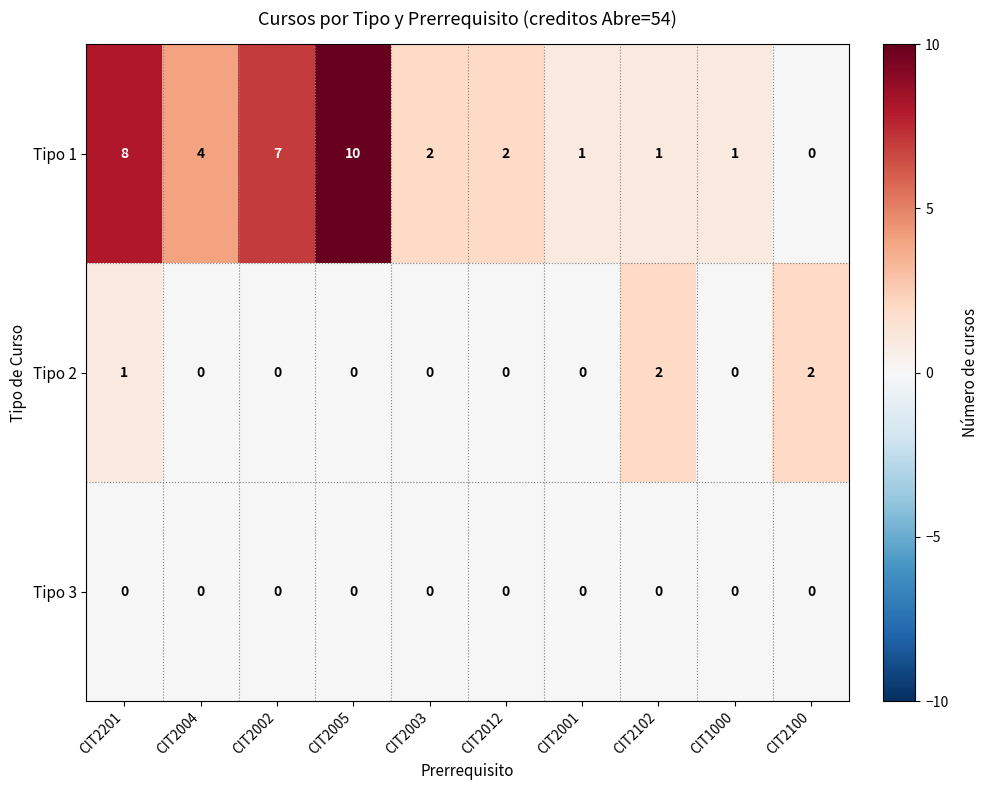

Reading left to right, list all the values displayed in this chart.

Tipo 1: CIT2201=8	CIT2004=4	CIT2002=7	CIT2005=10	CIT2003=2	CIT2012=2	CIT2001=1	CIT2102=1	CIT1000=1	CIT2100=0
Tipo 2: CIT2201=1	CIT2004=0	CIT2002=0	CIT2005=0	CIT2003=0	CIT2012=0	CIT2001=0	CIT2102=2	CIT1000=0	CIT2100=2
Tipo 3: CIT2201=0	CIT2004=0	CIT2002=0	CIT2005=0	CIT2003=0	CIT2012=0	CIT2001=0	CIT2102=0	CIT1000=0	CIT2100=0